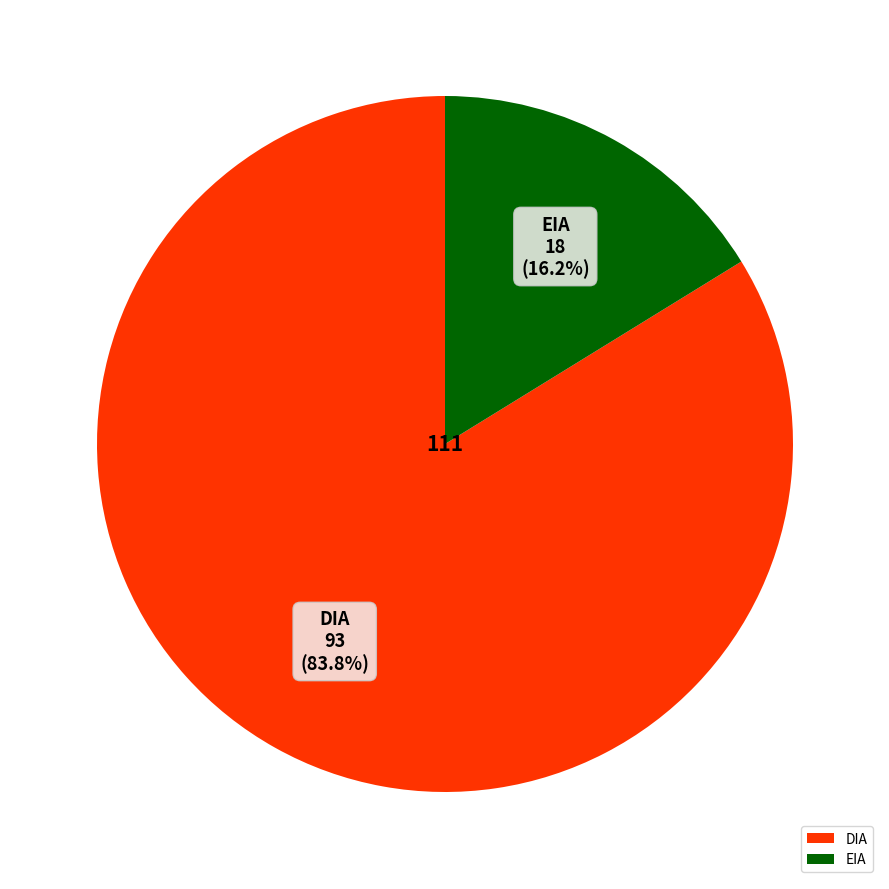

How much of the chart is everything except EIA?

83.8%